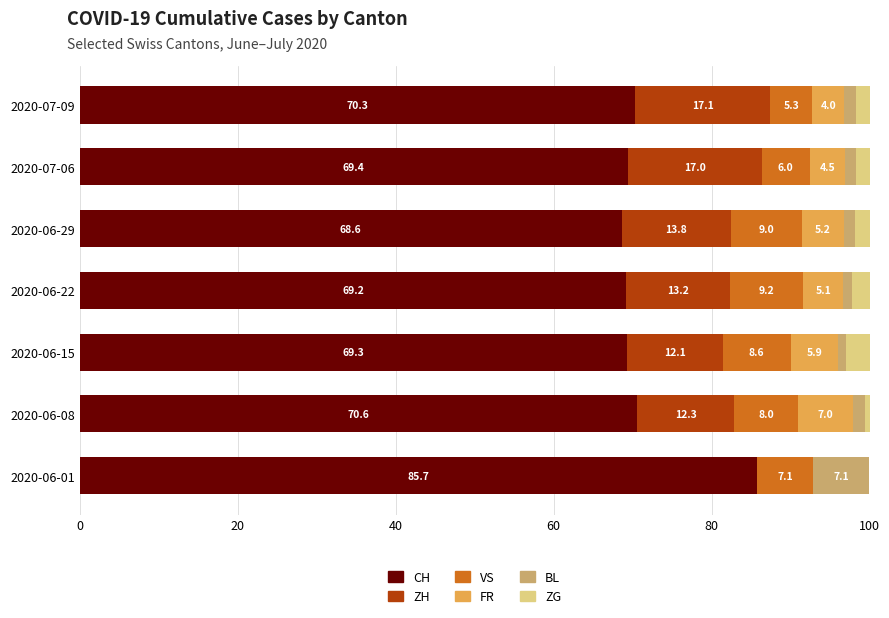

What is the total value across all series at 2020-06-22?

100.0